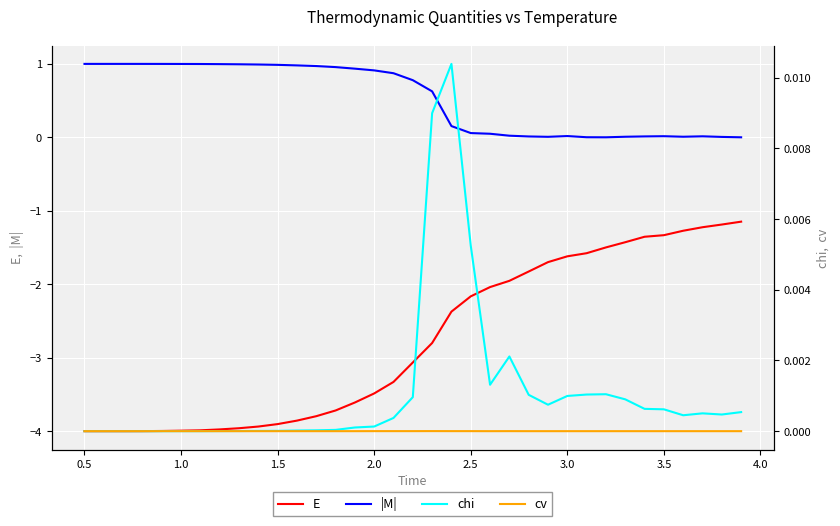

True or false: |M| and E intersect in this chart.

False